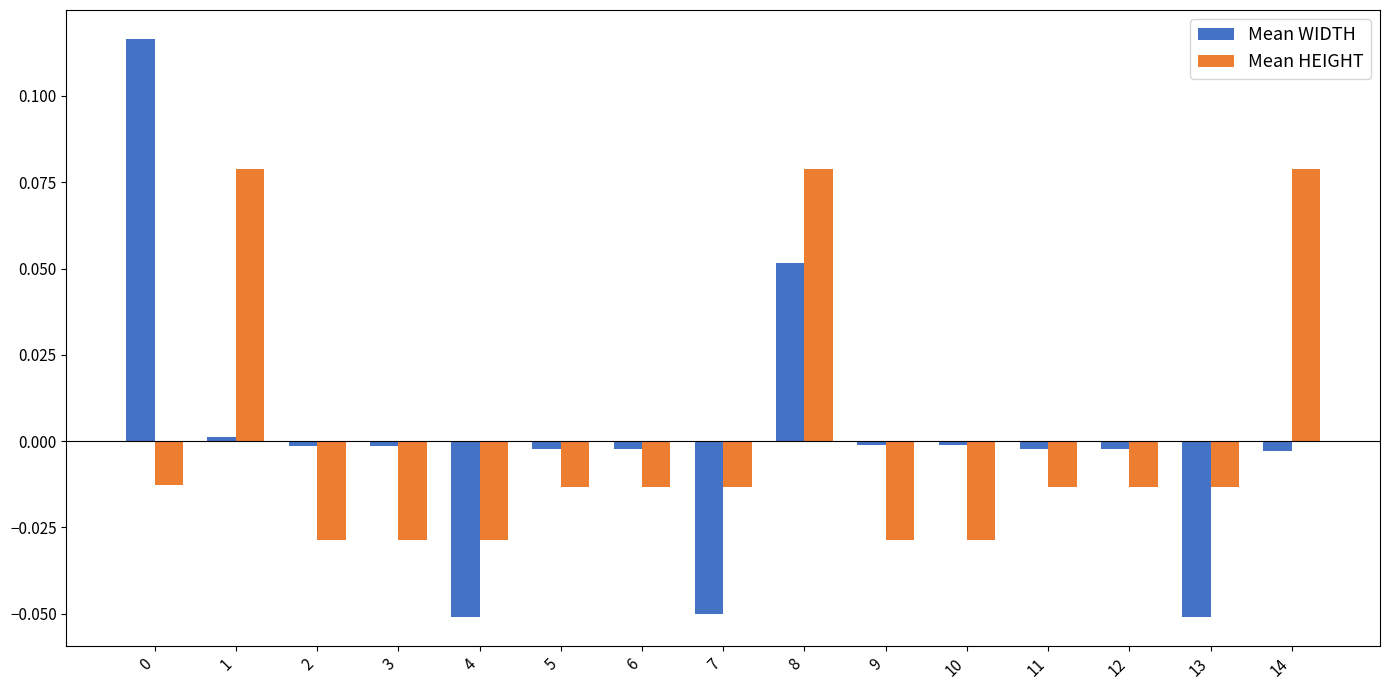

Is the value of Mean WIDTH at 13 greater than the value of Mean HEIGHT at 12?

No